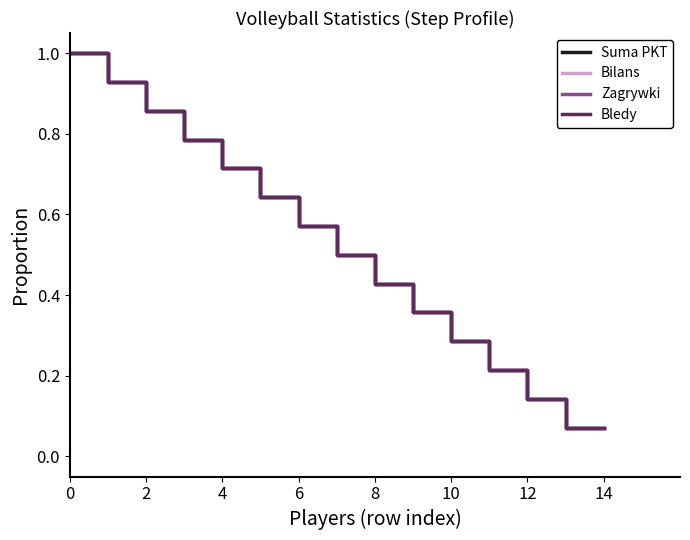

True or false: Bilans has more than 1 interior local peaks.

False